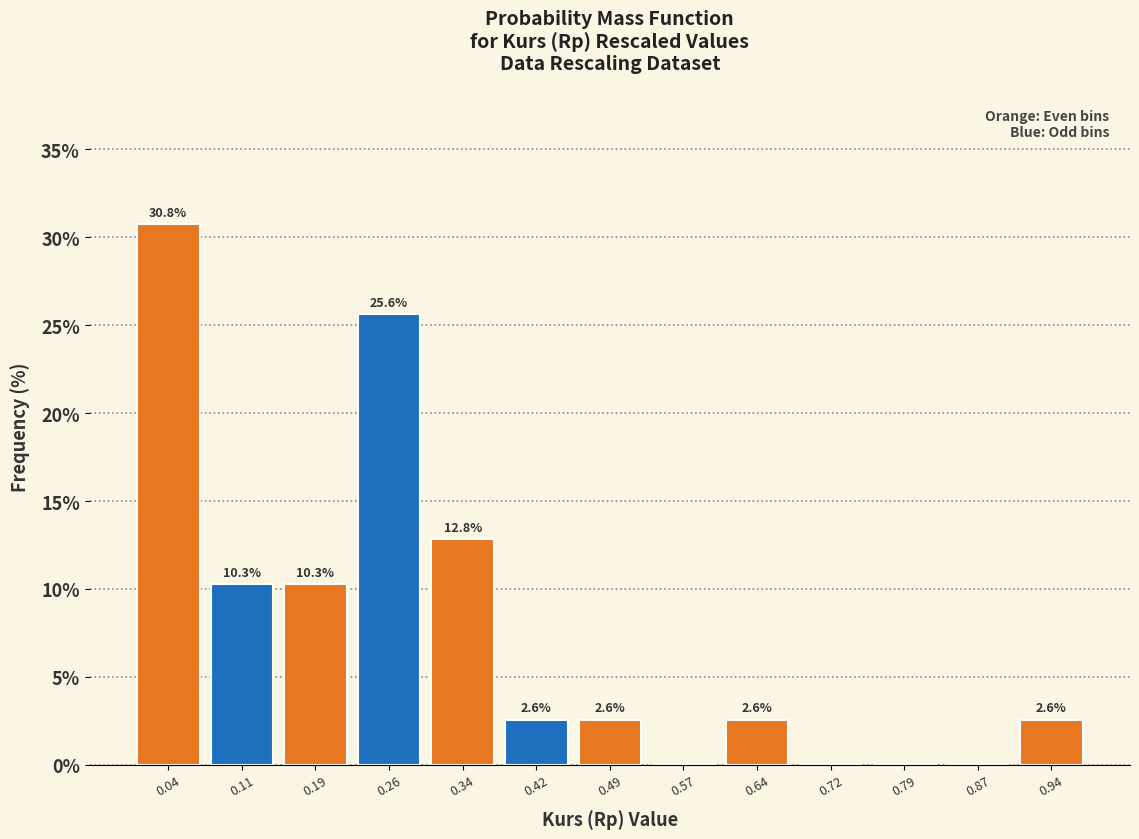

Over which range of the x-axis is the bar tallest?

0.00 to 0.08